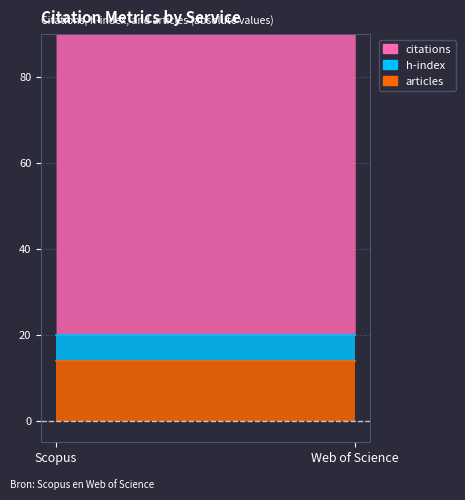

The articles series shows 24 at Web of Science. True or false?

False